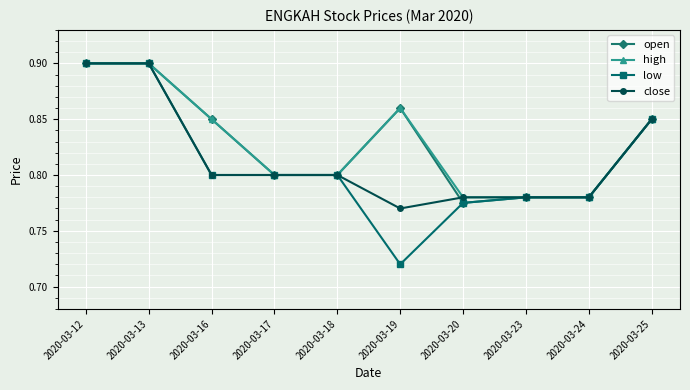

Which category has the lowest value in the close series?

2020-03-19